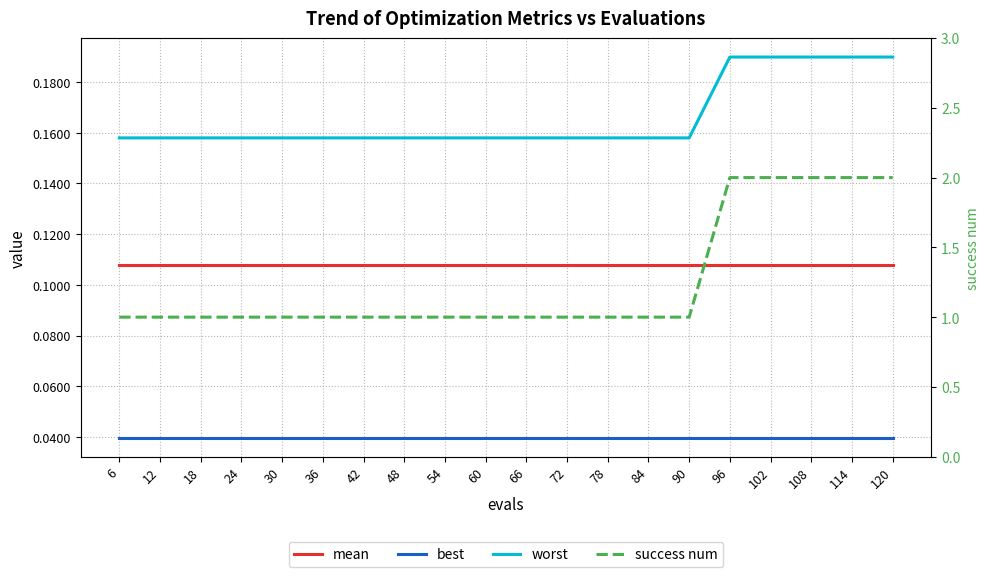

How many data points in success num are above 1?

5